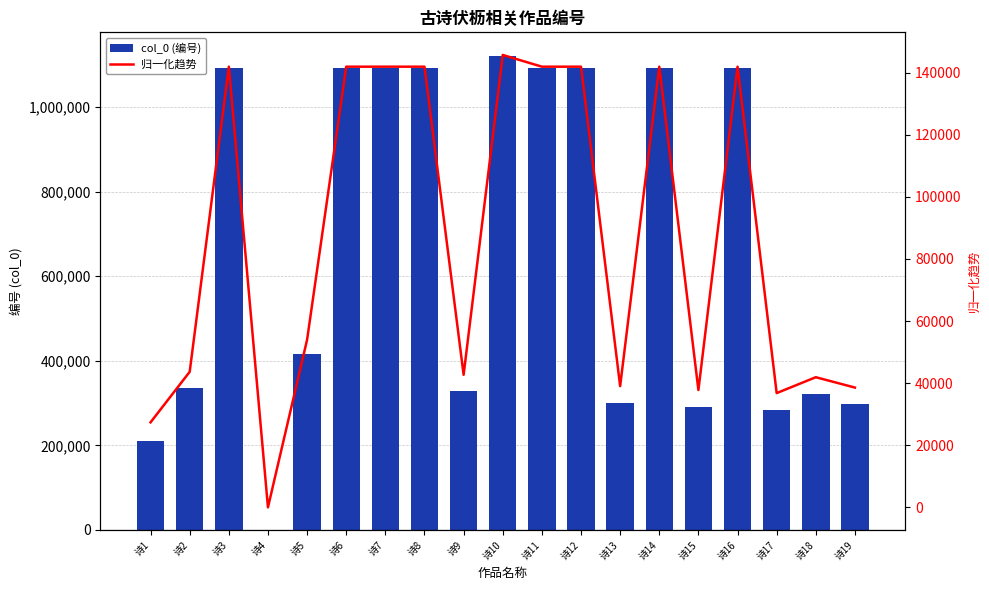

Reading left to right, transcribe all the data shown in this chart.

col_0 (编号): 诗1=210864.0	诗2=335929.0	诗3=1091453.0	诗4=301.0	诗5=415336.0	诗6=1091447.0	诗7=1091451.0	诗8=1091450.0	诗9=328545.0	诗10=1120489.0	诗11=1091446.0	诗12=1091452.0	诗13=300392.0	诗14=1091449.0	诗15=290780.0	诗16=1091448.0	诗17=283223.0	诗18=322561.0	诗19=296889.0
归一化趋势: 诗1=27412.3	诗2=43670.8	诗3=141888.9	诗4=39.1	诗5=53993.7	诗6=141888.1	诗7=141888.6	诗8=141888.5	诗9=42710.8	诗10=145663.6	诗11=141888.0	诗12=141888.8	诗13=39051.0	诗14=141888.4	诗15=37801.4	诗16=141888.2	诗17=36819.0	诗18=41932.9	诗19=38595.6